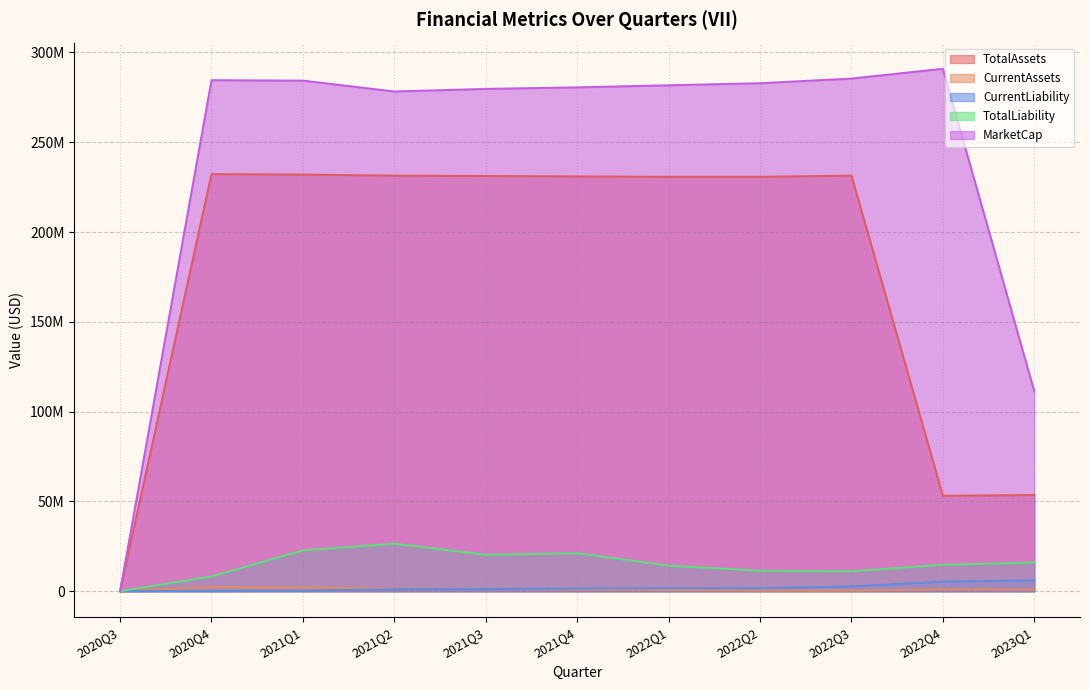

Which category has the lowest value in the CurrentLiability series?

2020Q3